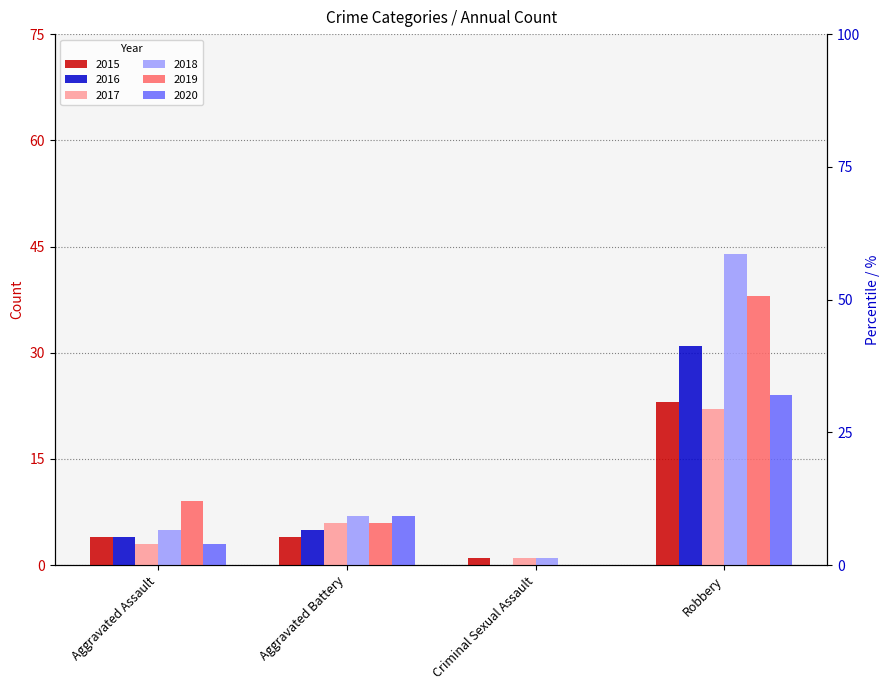

What is the label of the 4th bar from the right?

Aggravated Assault